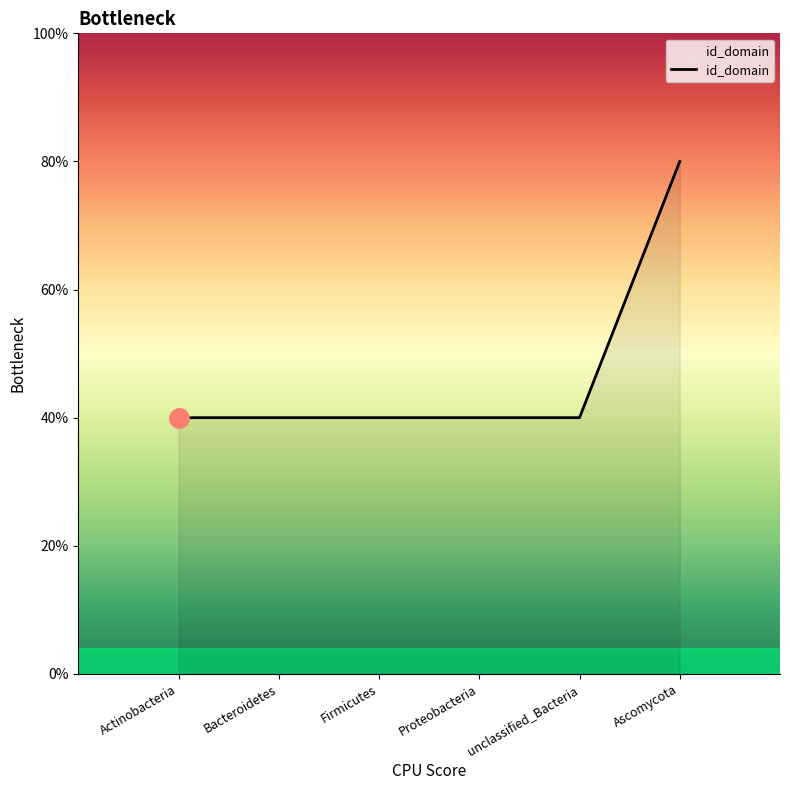

Rank the categories by value from lowest to highest.

Actinobacteria, Bacteroidetes, Firmicutes, Proteobacteria, unclassified_Bacteria, Ascomycota